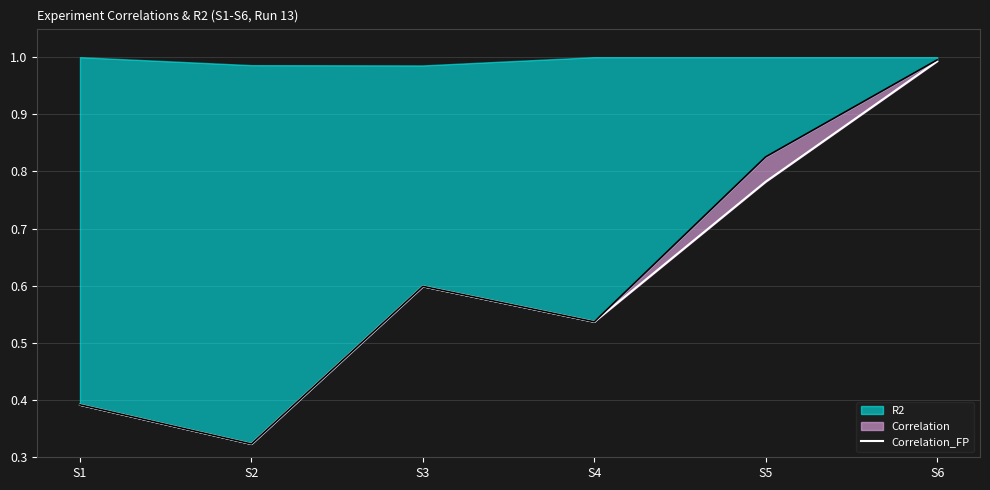

How many interior local peaks (higher than both neighbors) does the data have?

1